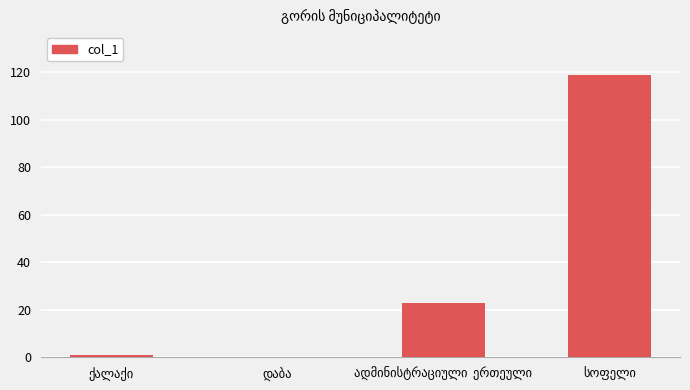

What is the maximum value shown in the chart?

119